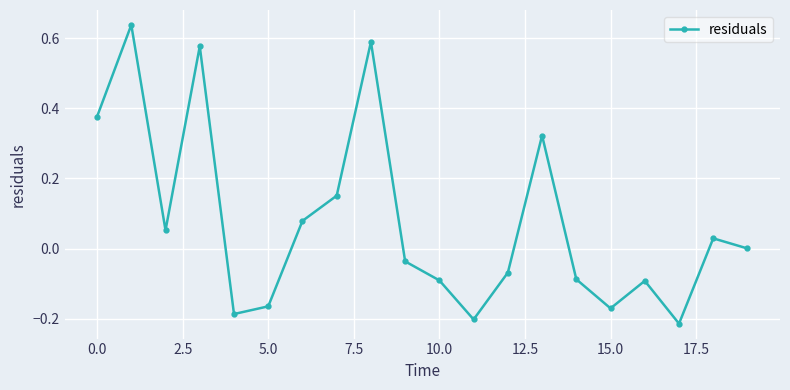

What is the difference between the maximum and minimum values?

0.9